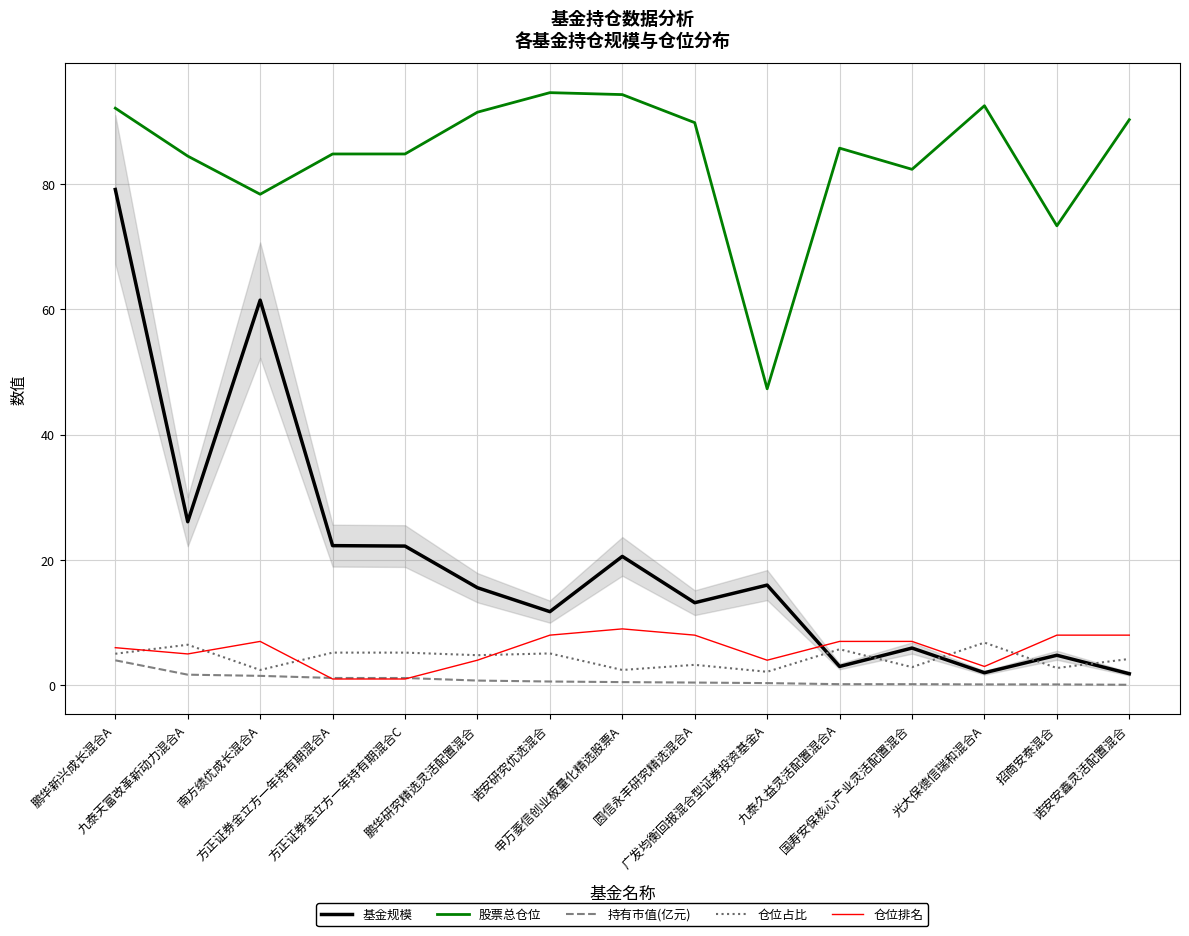

Between 九泰天富改革新动力混合A and 方正证券金立方一年持有期混合C, which series saw the biggest shift?

仓位排名